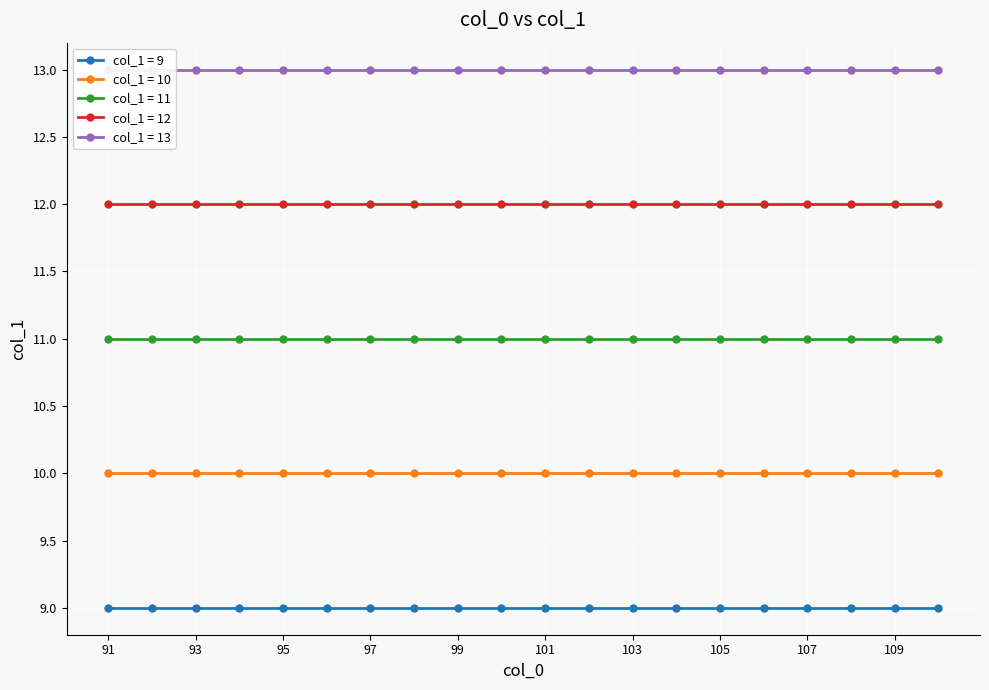

Reading right to left, what are all the values shown in this chart?

col_1 = 9: 9	9	9	9	9	9	9	9	9	9	9	9	9	9	9	9	9	9	9	9
col_1 = 10: 10	10	10	10	10	10	10	10	10	10	10	10	10	10	10	10	10	10	10	10
col_1 = 11: 11	11	11	11	11	11	11	11	11	11	11	11	11	11	11	11	11	11	11	11
col_1 = 12: 12	12	12	12	12	12	12	12	12	12	12	12	12	12	12	12	12	12	12	12
col_1 = 13: 13	13	13	13	13	13	13	13	13	13	13	13	13	13	13	13	13	13	13	13